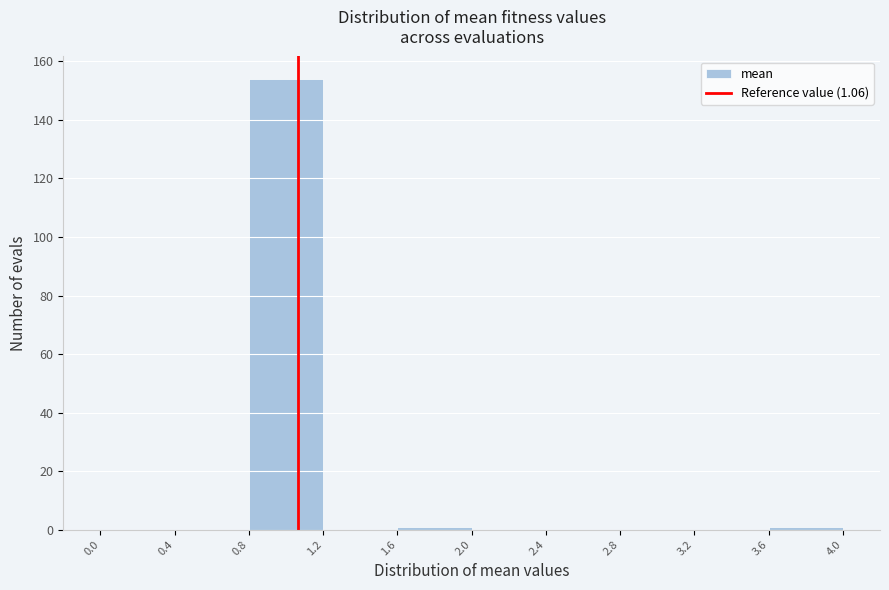

Over which range of the x-axis is the bar tallest?

0.8 to 1.2